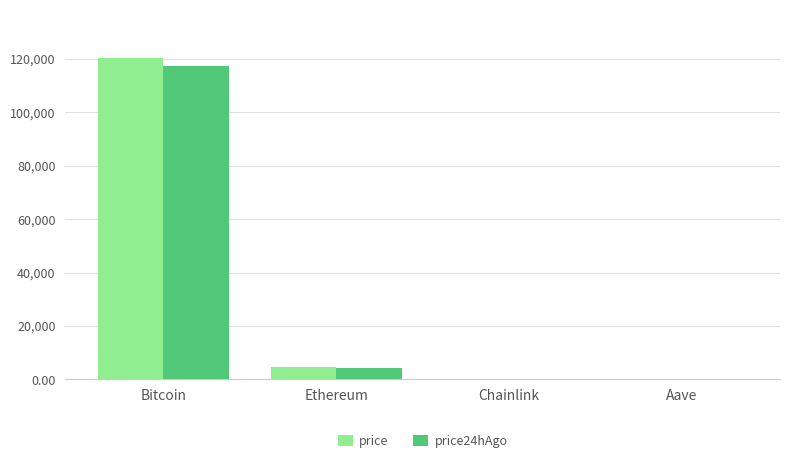

Is it true that price equals 164133.8 at Bitcoin?

False